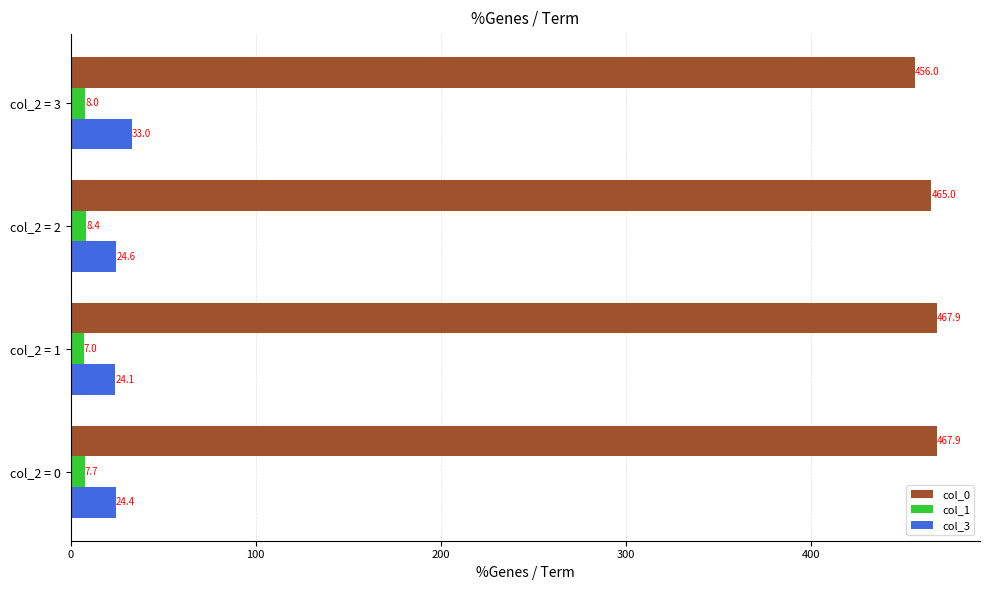

What is the difference between the maximum and minimum values in the col_0 series?

11.9